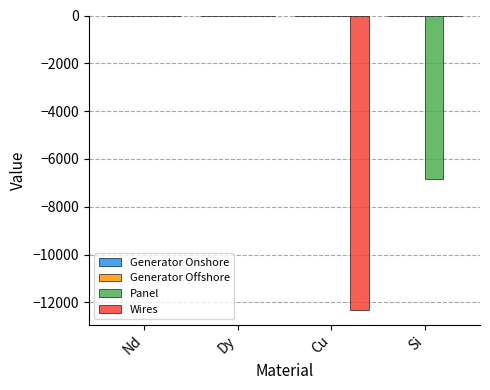

What is the sum of all Wires values?

-12313.4